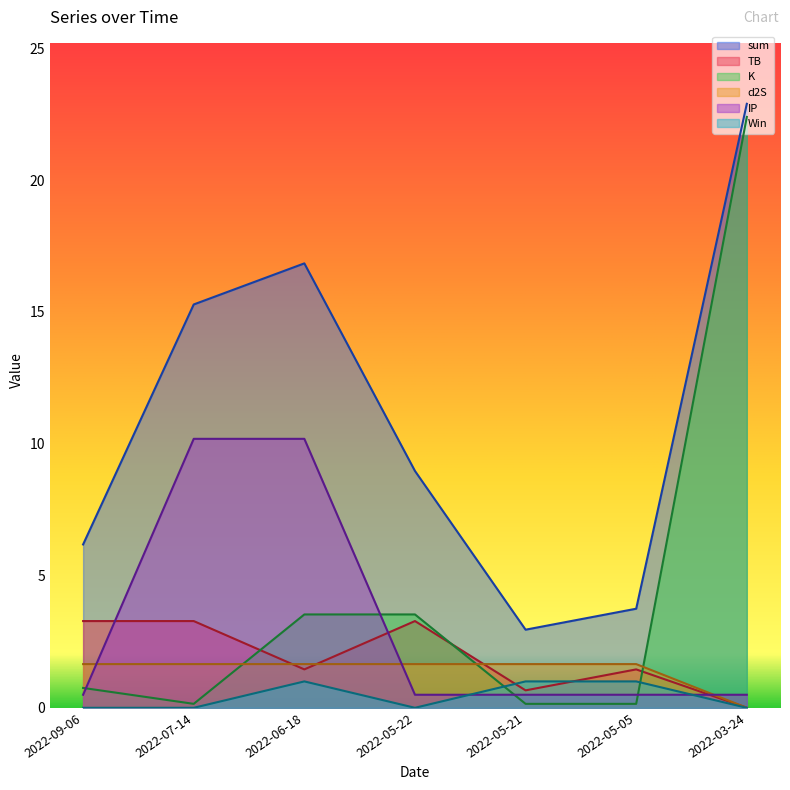

What is the average value of the K series?

4.4